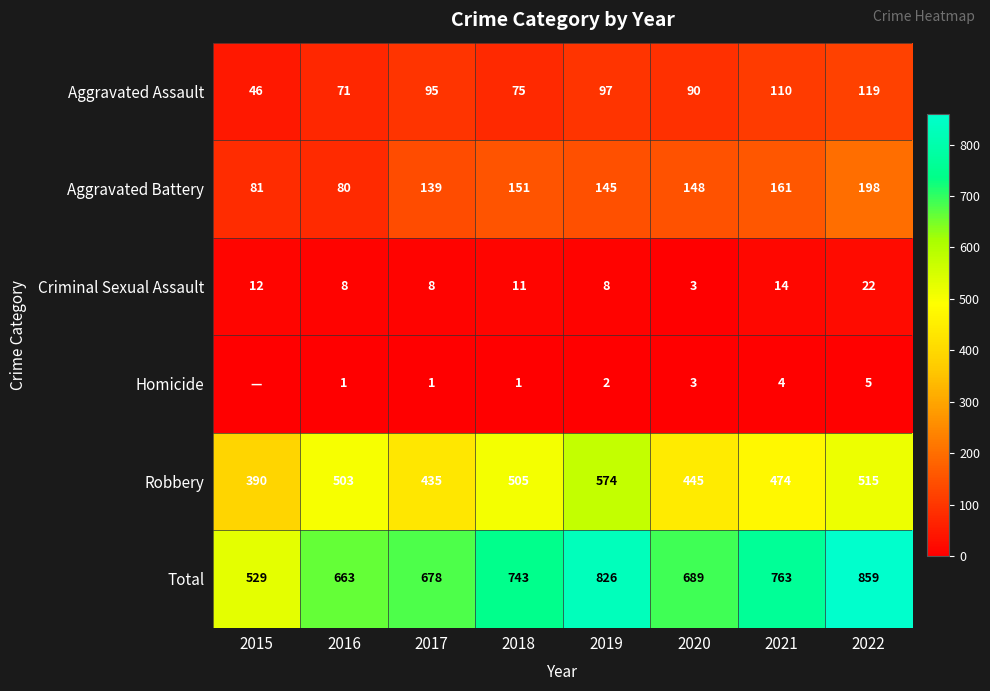

At how many categories does at least one series exceed 568?

7